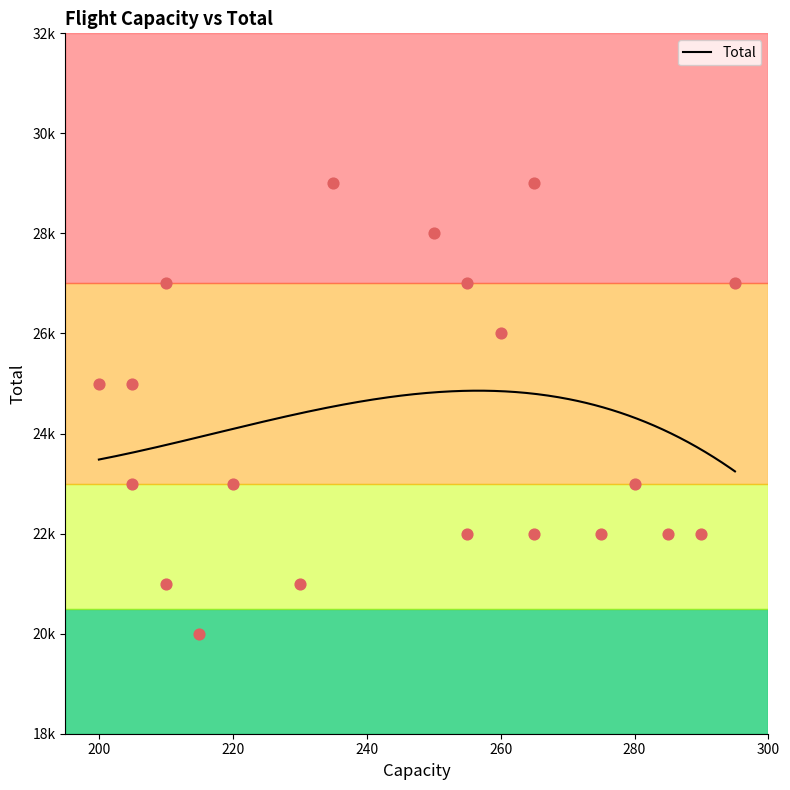

What is the change in value from 290 to 250?

+6000